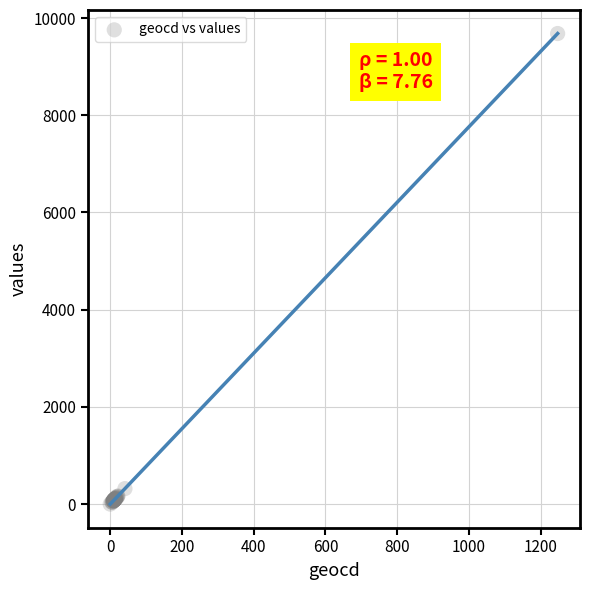

What Y value in the scatter plot is closest to 4840?

318